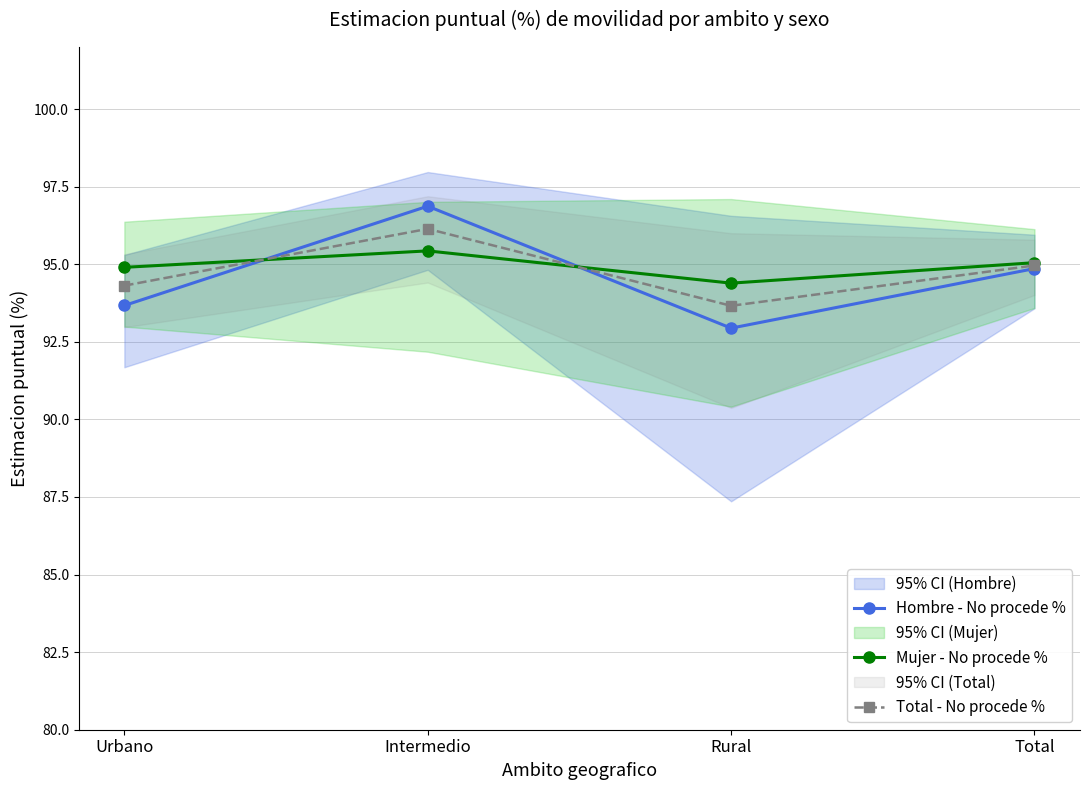

Reading left to right, transcribe all the data shown in this chart.

Hombre - No procede %: 93.7	96.9	92.9	94.9
Mujer - No procede %: 94.9	95.4	94.4	95.0
Total - No procede %: 94.3	96.1	93.7	95.0